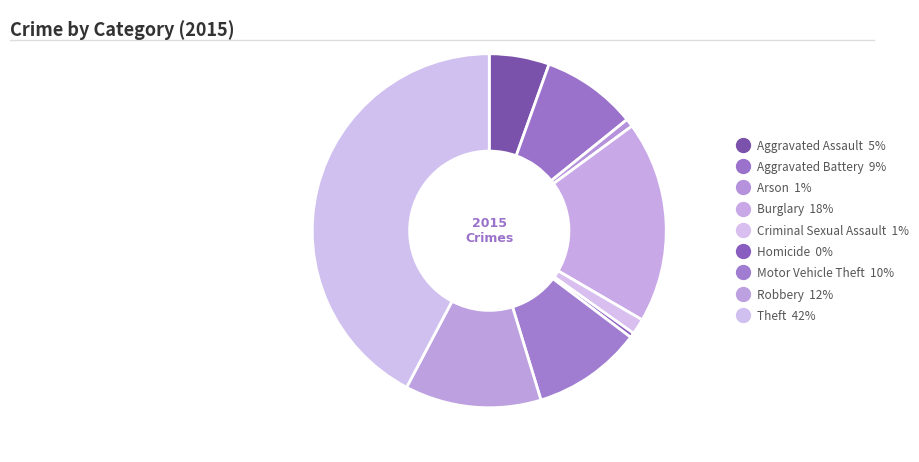

To the nearest percent, what percentage of the pie is Burglary?

18%